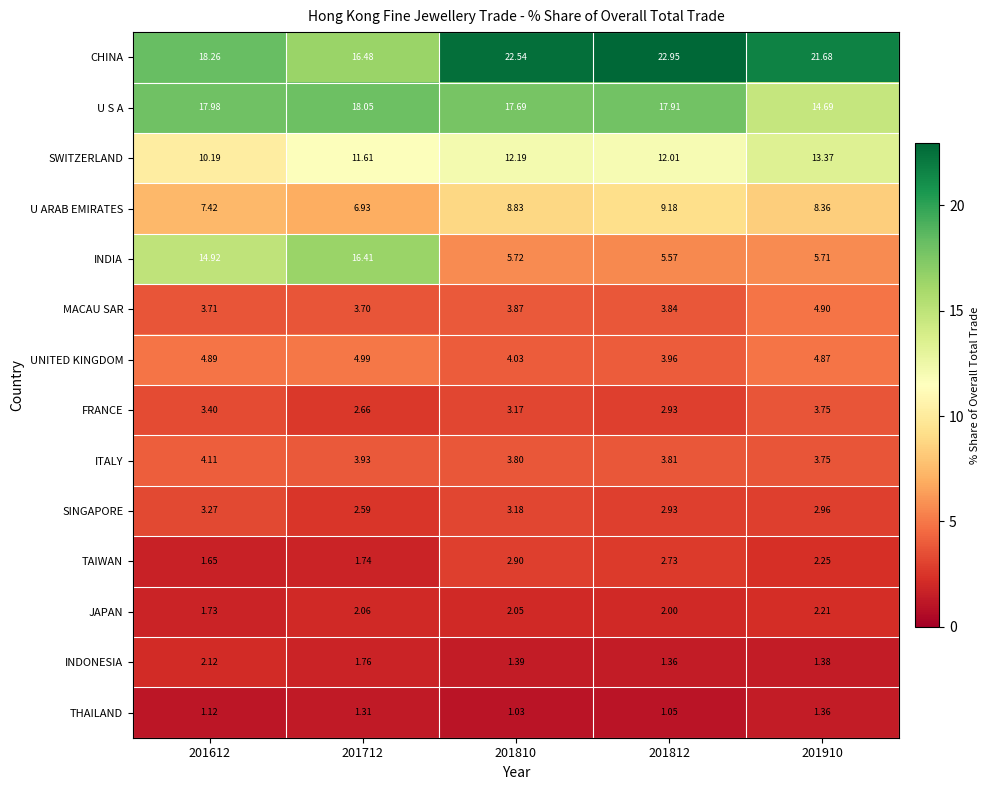

Rank the series at 201712 from lowest to highest value.

THAILAND, TAIWAN, INDONESIA, JAPAN, SINGAPORE, FRANCE, MACAU SAR, ITALY, UNITED KINGDOM, U ARAB EMIRATES, SWITZERLAND, INDIA, CHINA, U S A